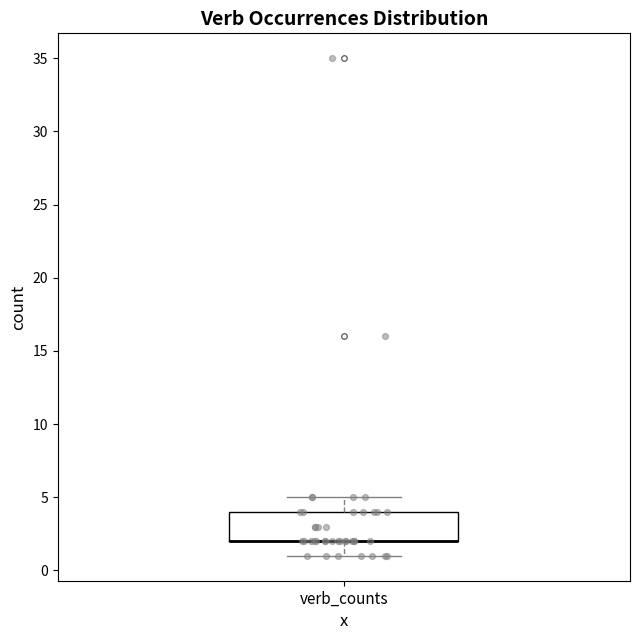

Transcribe this box plot: give where the median line is, the range the box spans, and where the two whiskers end, as read against the y-axis. The values are not printed on the chart, so give them approximately, as read against the axis.

median 2 (drawn on the box's lower edge), box 2 to 4, whiskers 1 to 5